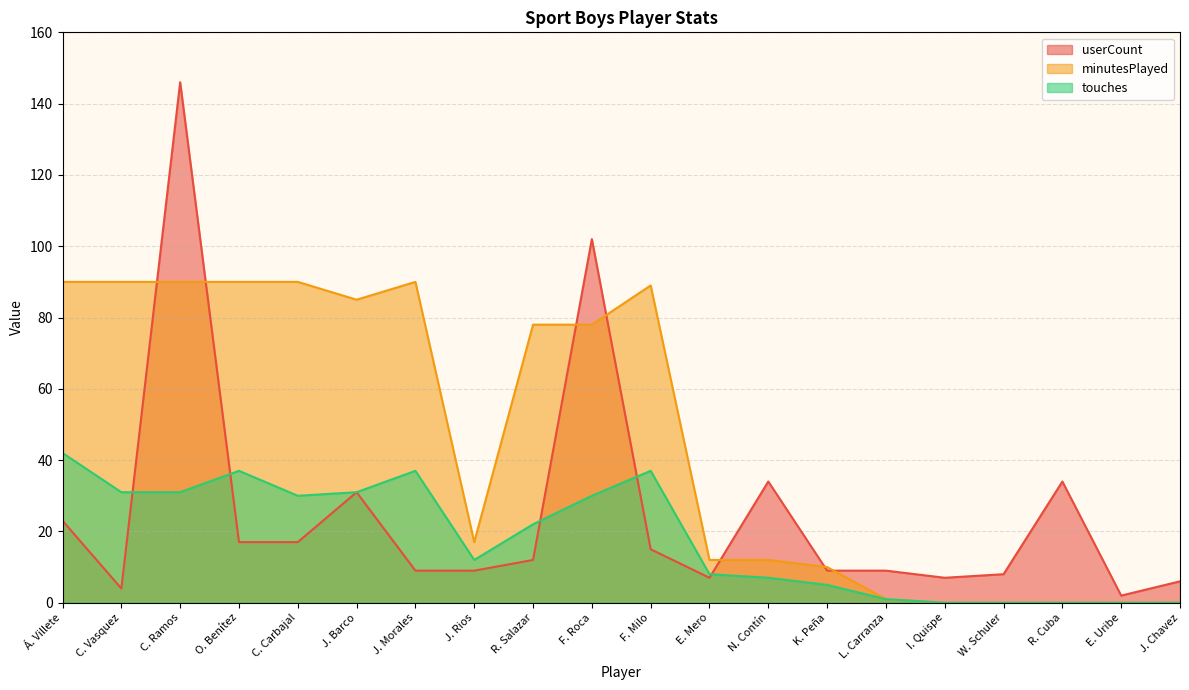

What position from the left is R. Cuba?

18